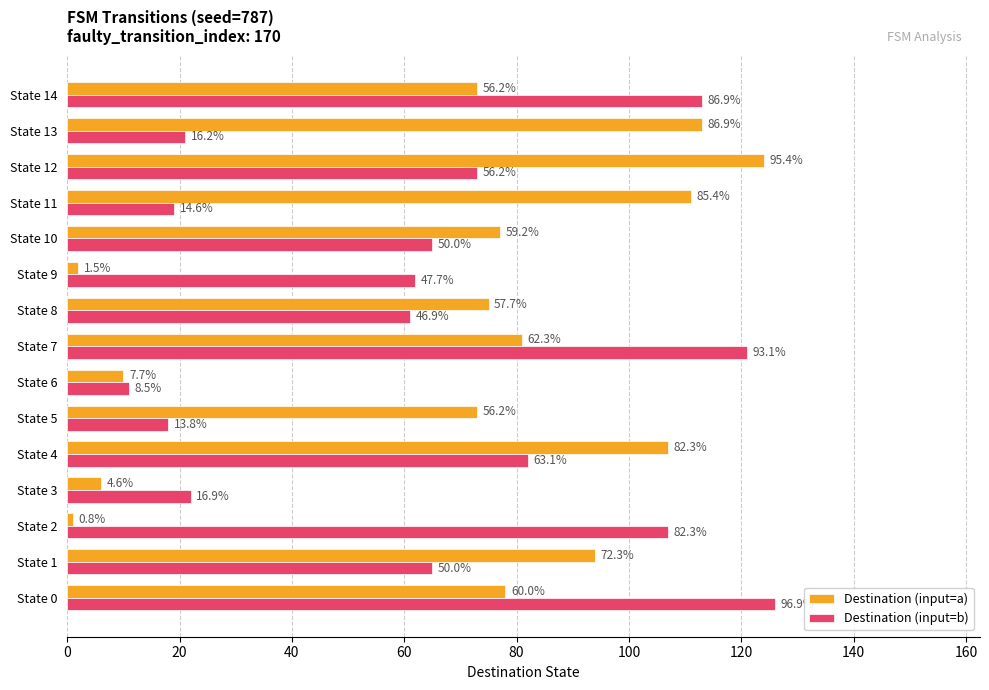

What is the label of the 4th bar from the right?

11